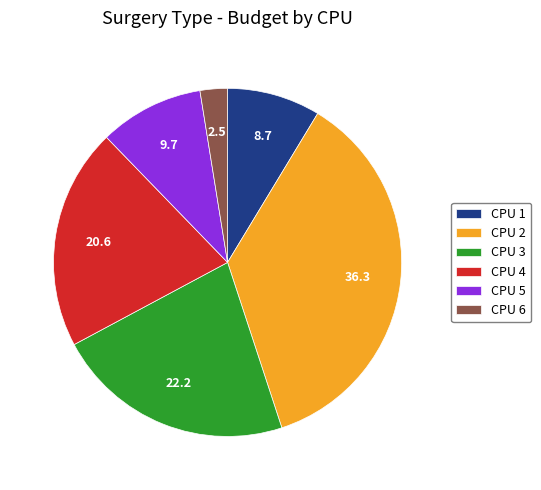

Is it true that CPU 6 is 10% of the pie?

False